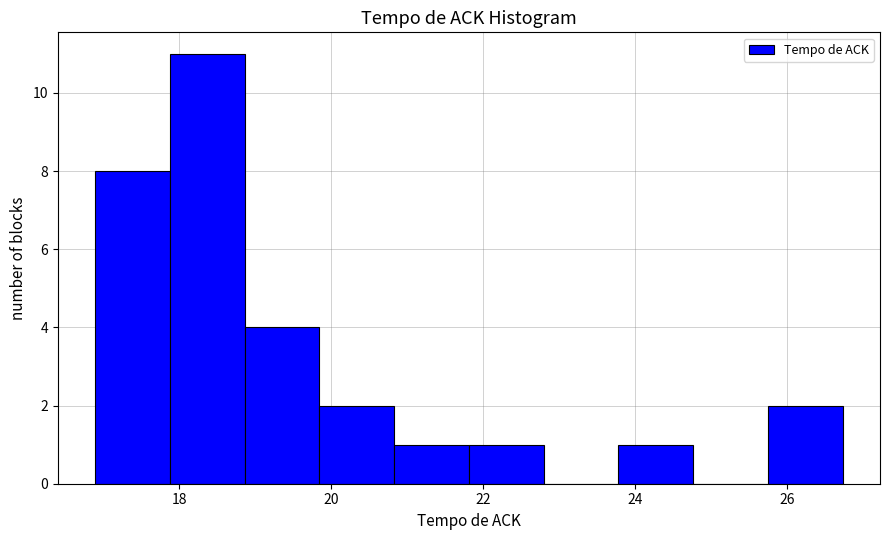

Reading left to right, transcribe this chart: for each bar, give the range it covers on the x-axis and its height. Neither the bar edges nor the heights are printed on the chart, so give them approximately, as read against the axes.

16.8 to 17.8: 8
17.8 to 18.8: 11
18.8 to 19.8: 4
19.8 to 20.8: 2
20.8 to 21.8: 1
21.8 to 22.8: 1
22.8 to 23.8: 0
23.8 to 24.8: 1
24.8 to 25.8: 0
25.8 to 26.8: 2